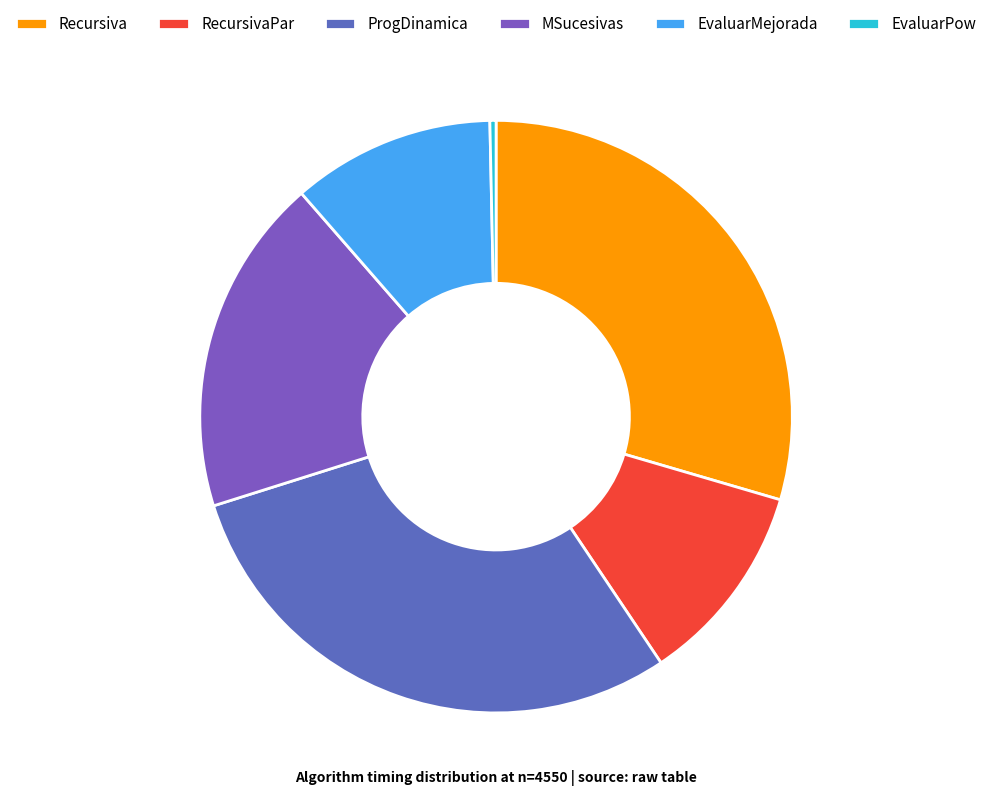

To the nearest percent, what percentage of the pie is RecursivaPar?

11%